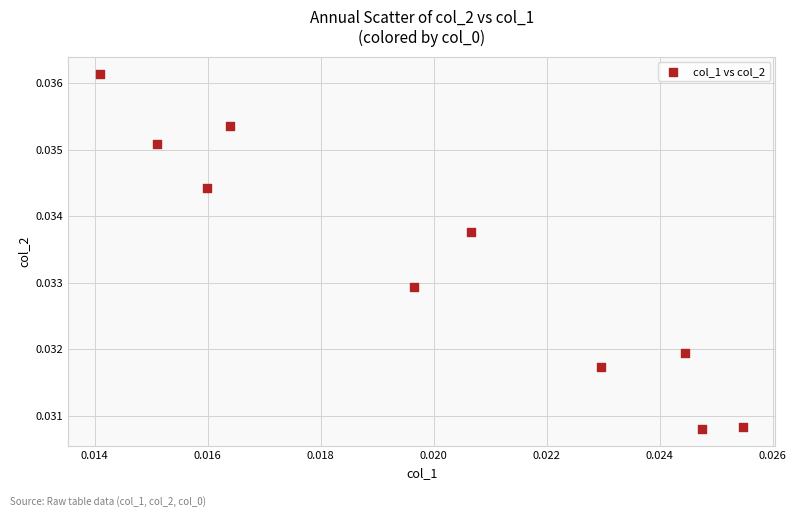

How many data points are displayed?

10